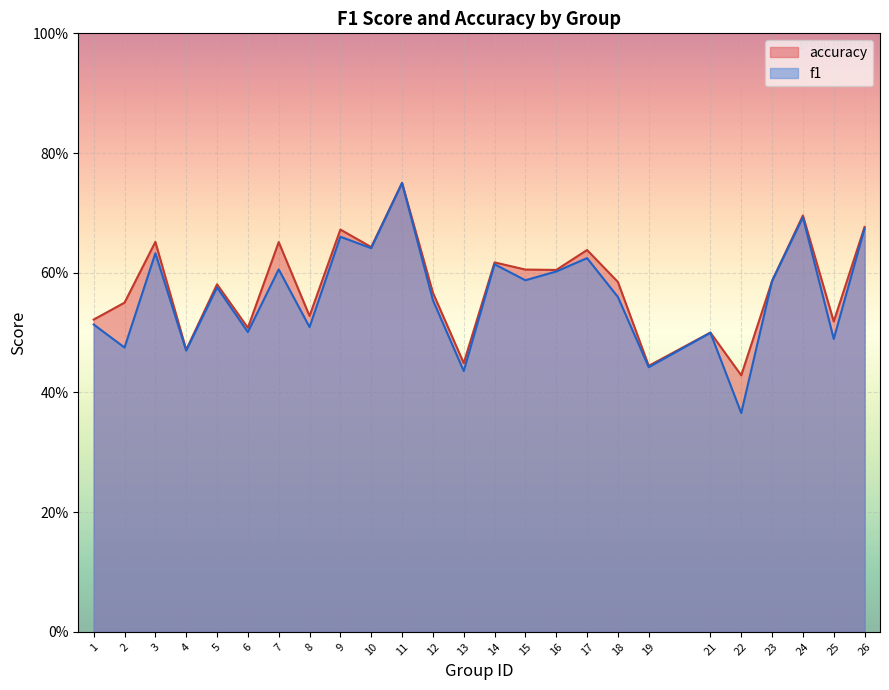

What is the greatest value displayed?

0.8